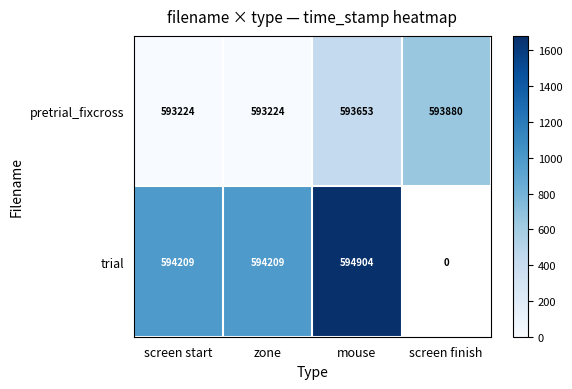

Rank the series at mouse from lowest to highest value.

pretrial_fixcross, trial